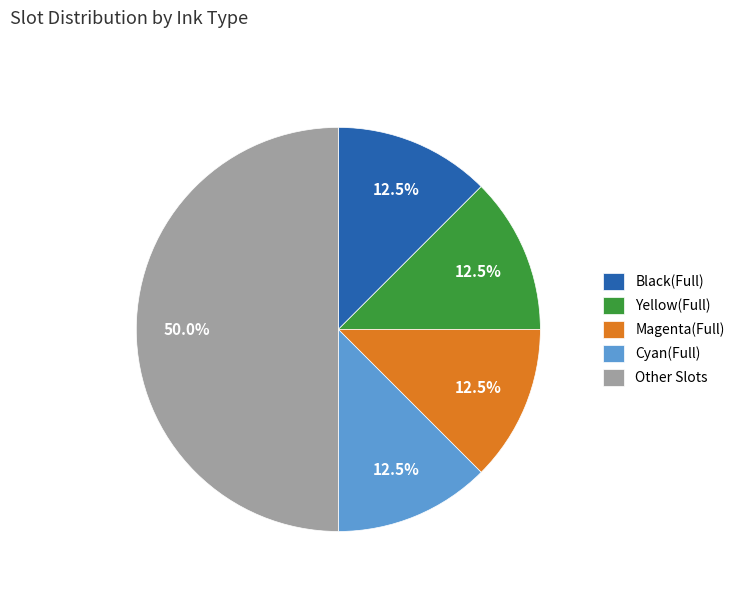

What percentage do Other and Black(Full) together represent?

62.5%